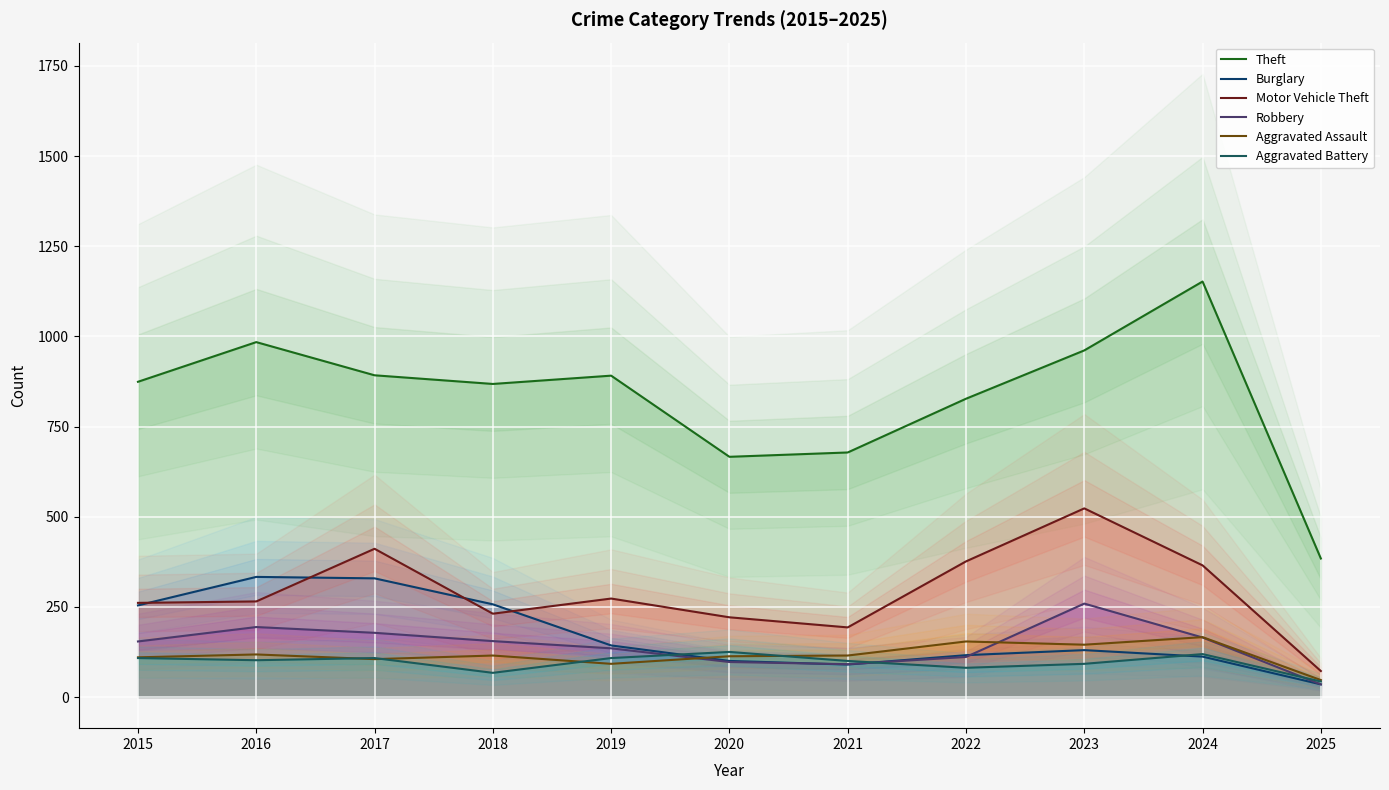

True or false: Robbery has a value of 379 at 2023.

False